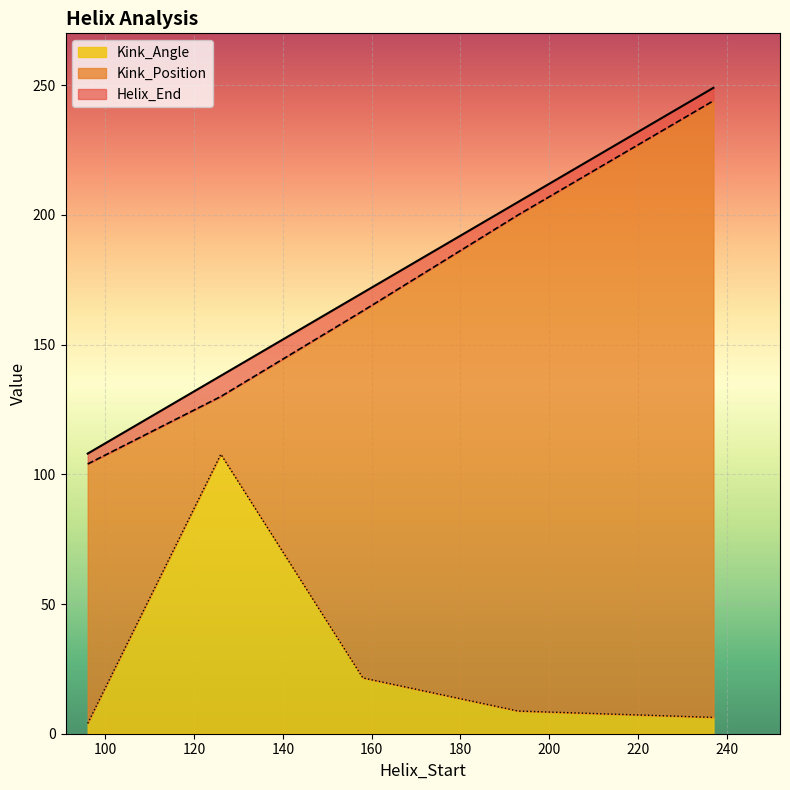

Reading left to right, what are all the values shown in this chart?

Helix_End: 108.0	138.0	170.0	205.0	249.0
Kink_Position: 104.0	130.0	163.0	200.0	244.0
Kink_Angle: 4.0	107.7	21.5	8.7	6.3